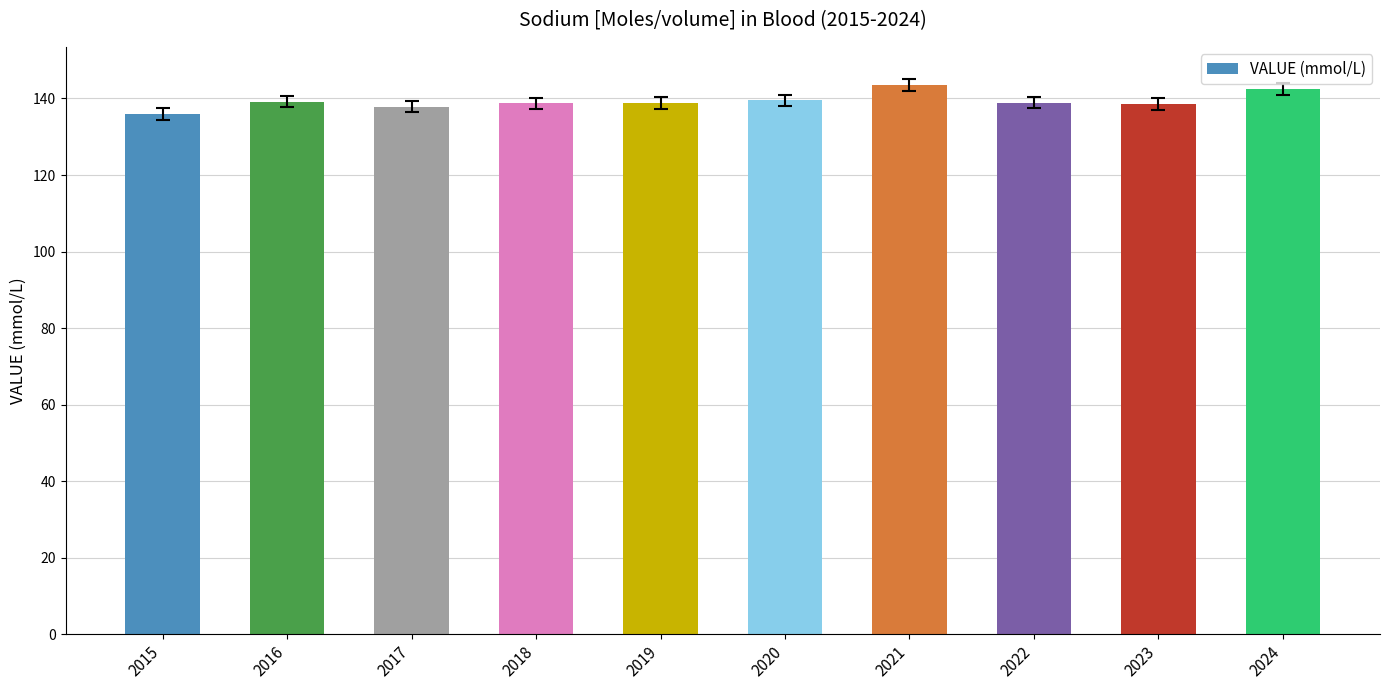

What is the difference between the maximum and minimum values?

7.5